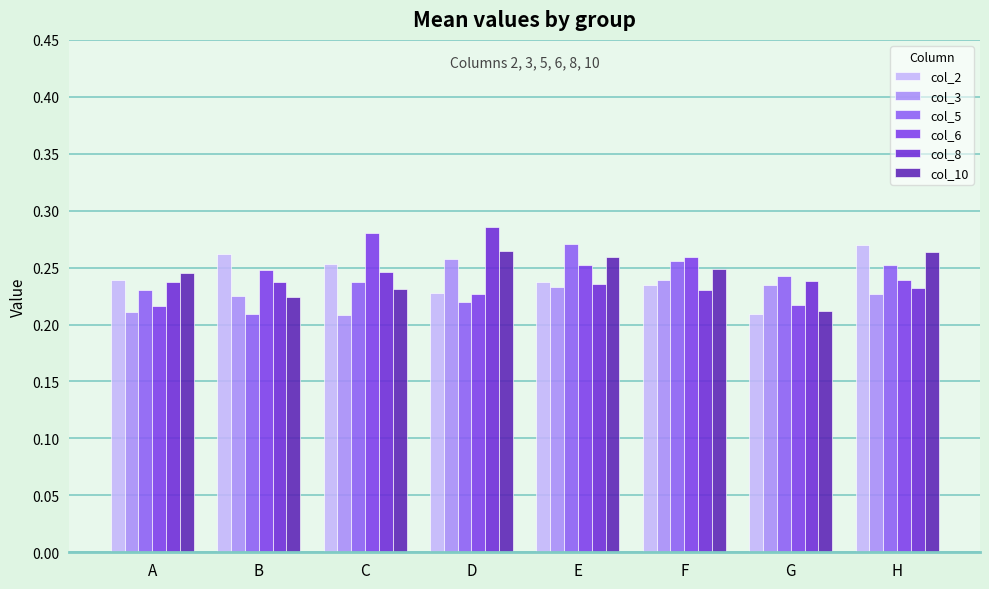

Which series has the largest range (max minus min)?

col_6